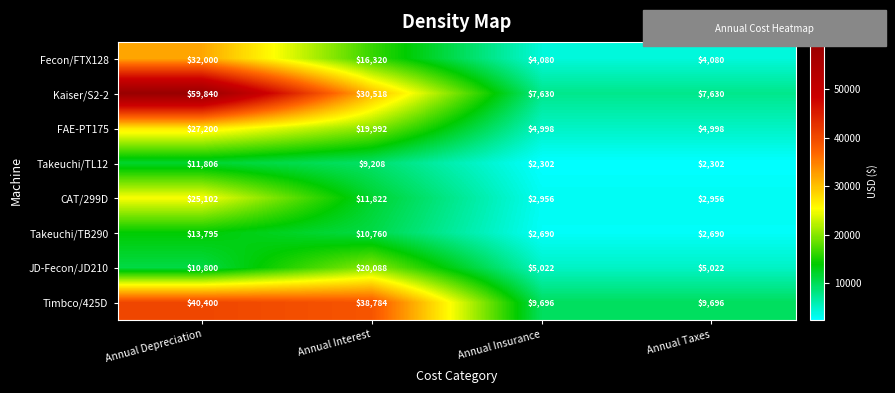

Where is Takeuchi/TB290 nearest to the value 8242?

Annual Interest